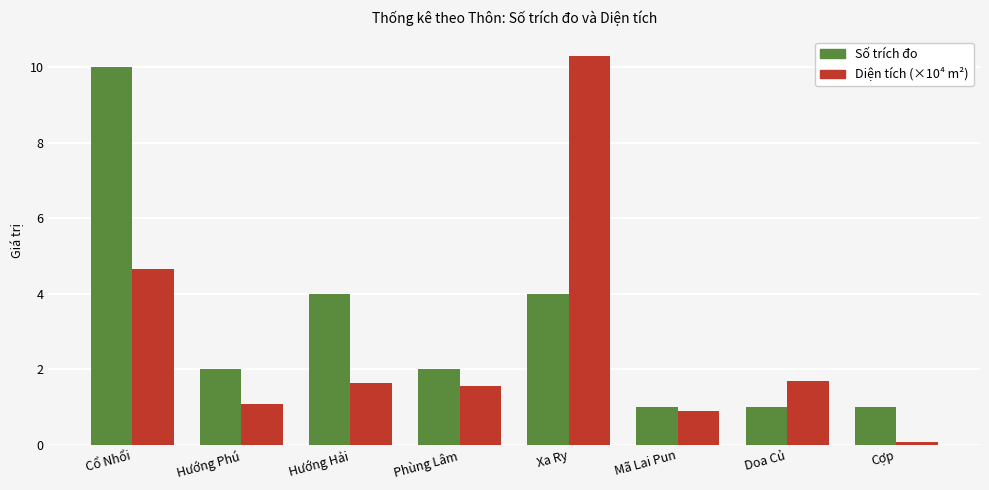

At which category does the chart reach its peak across all series?

Xa Ry